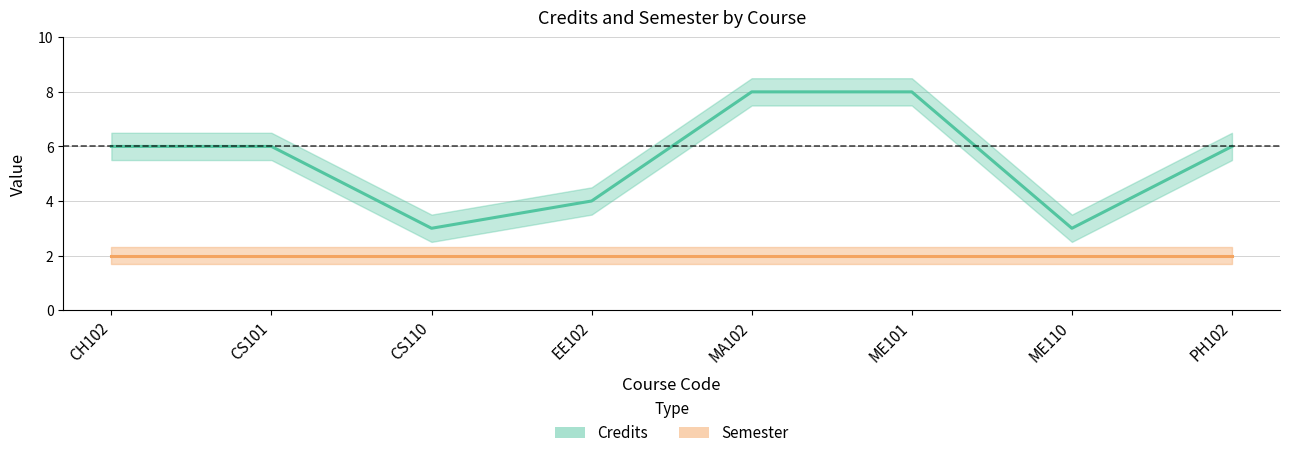

What is the label of the 6th point from the right?

CS110